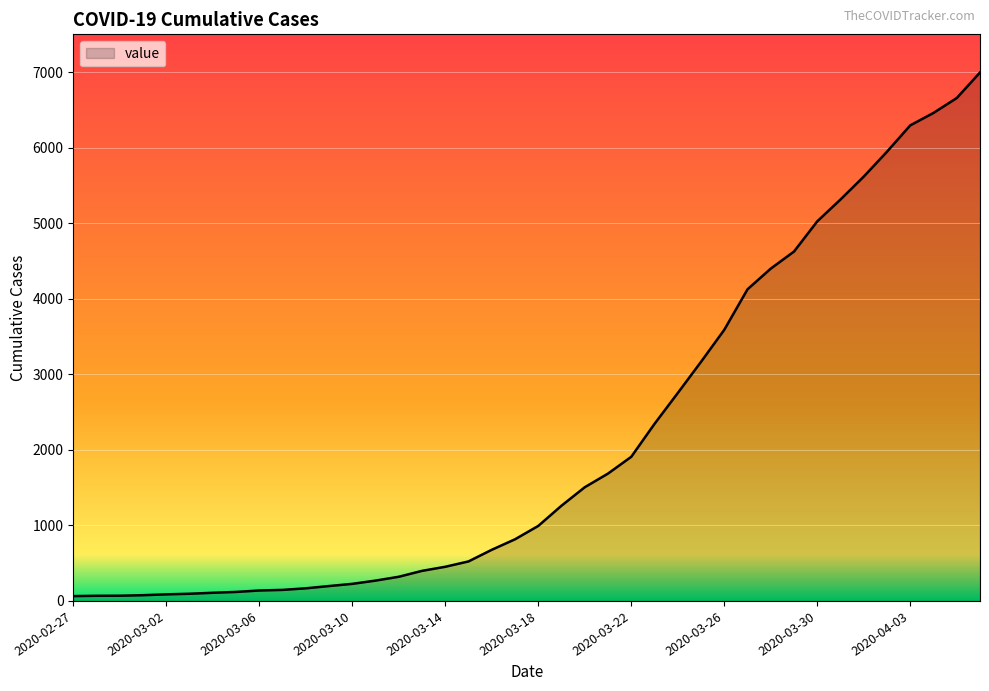

What is the maximum value shown in the chart?

6995